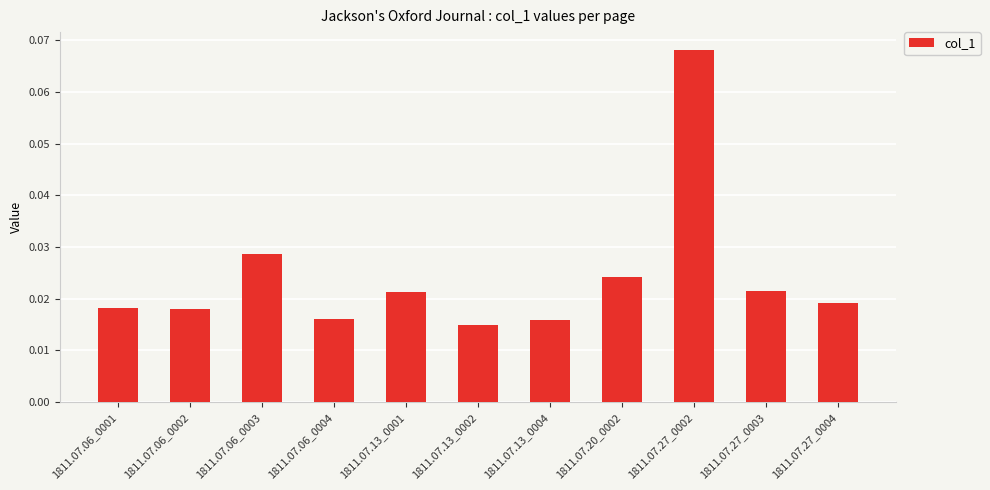

Are the bars grouped side by side (vs. stacked)?

No